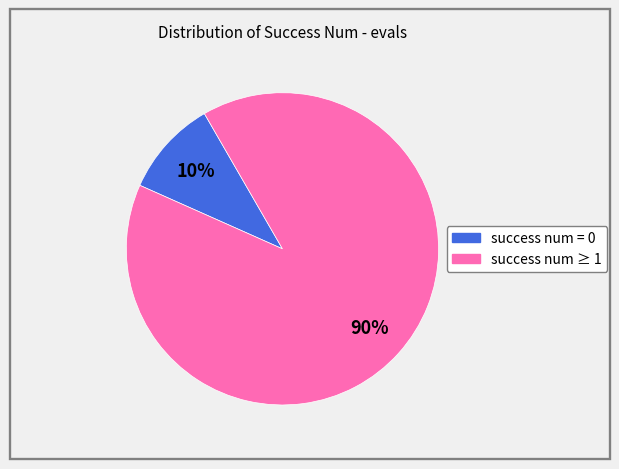

Does any single category account for the majority?

Yes